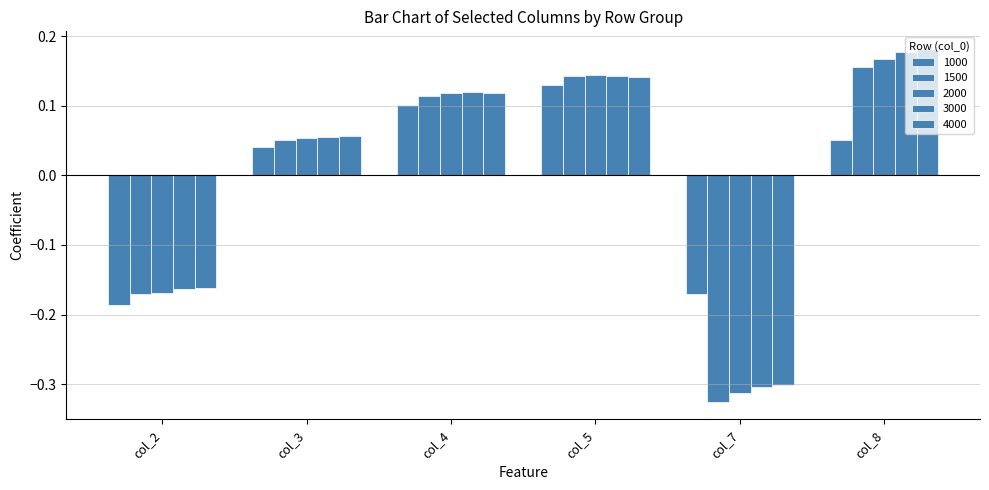

The 1500 series shows 0.1 at col_4. True or false?

True